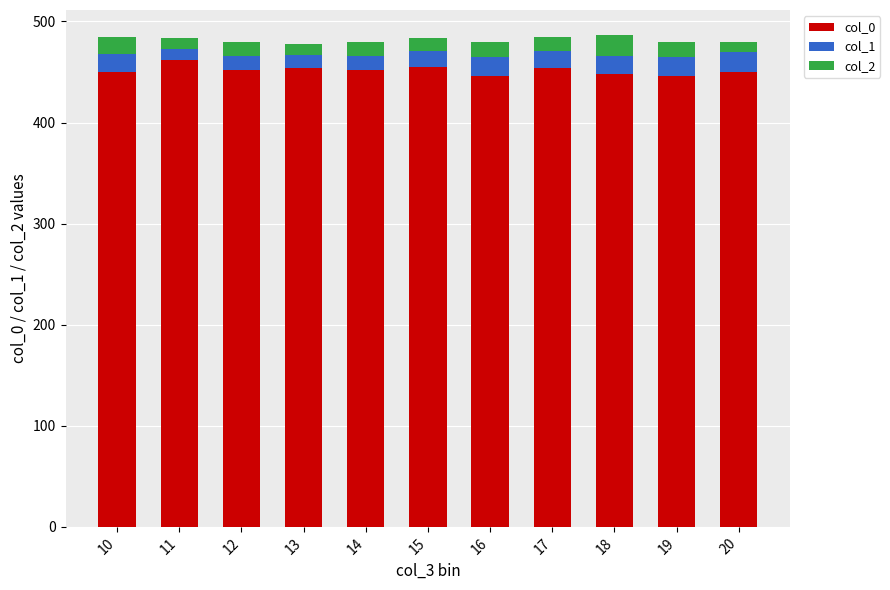

How many distinct data groups are displayed?

3